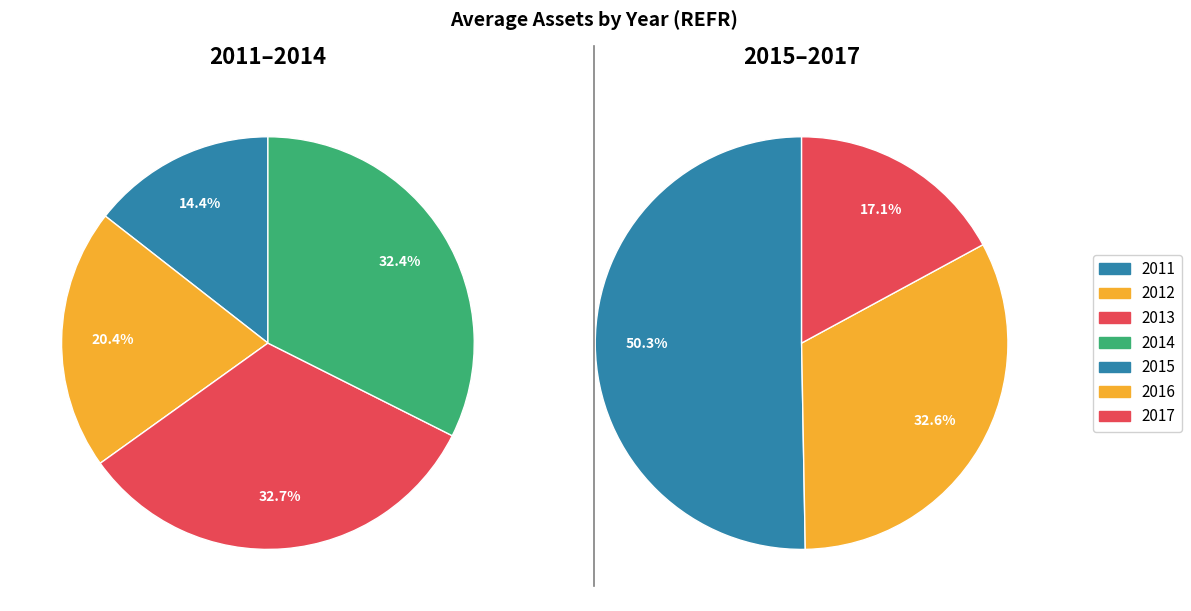

Combined, do 2013 and 2017 account for over 50%?

No